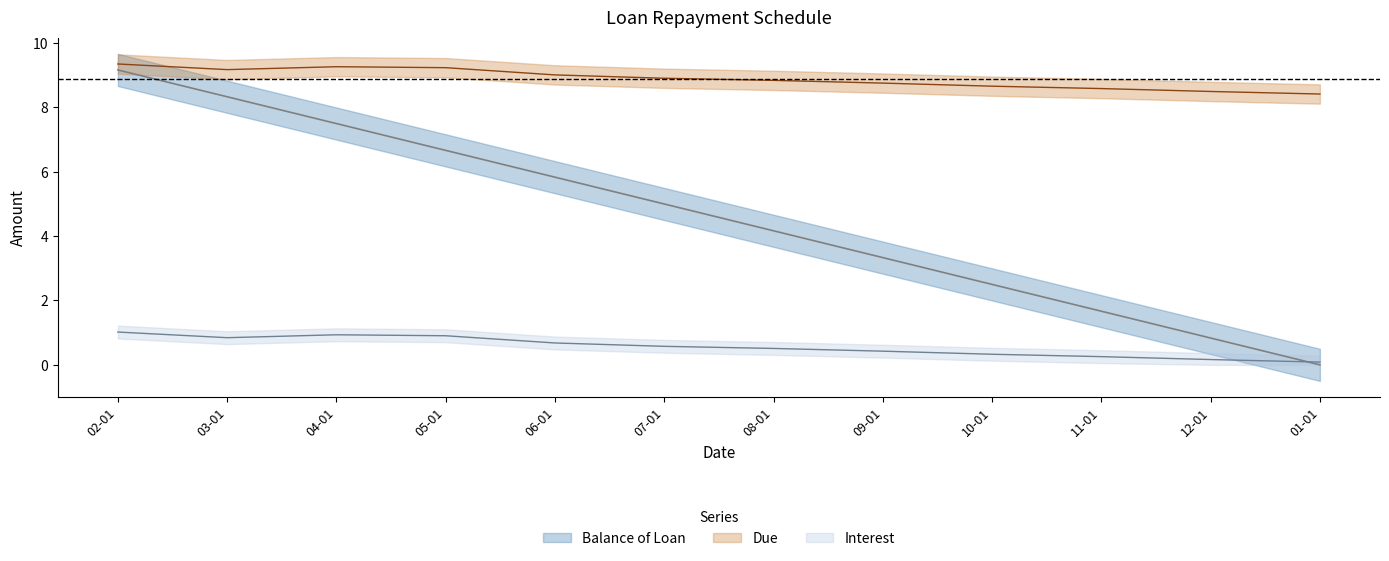

How many positive values does the Balance of Loan series have?

11